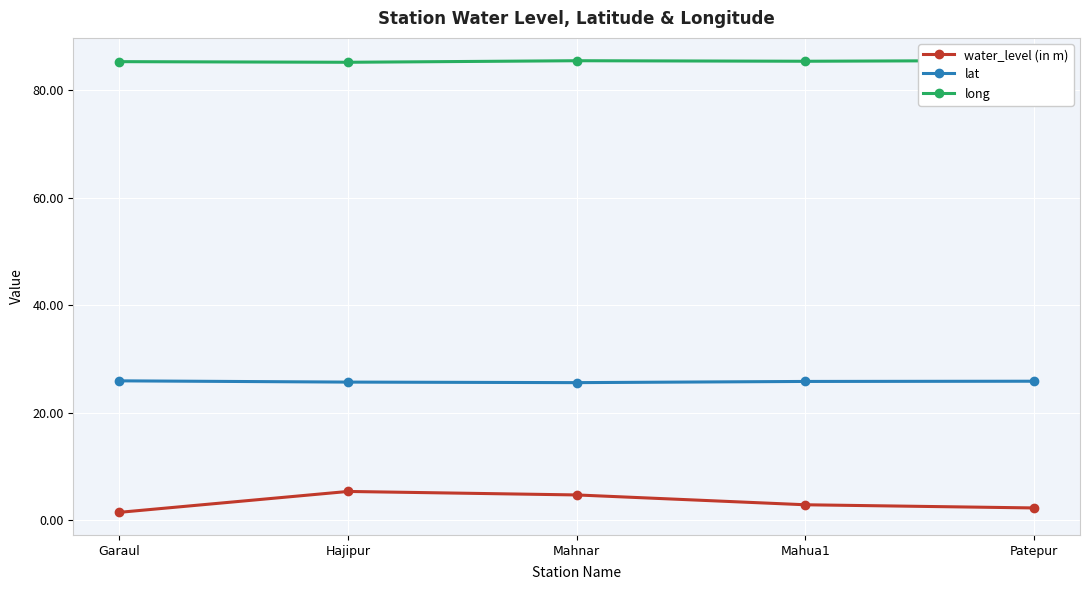

What is the label of the 4th point from the left?

Mahua1